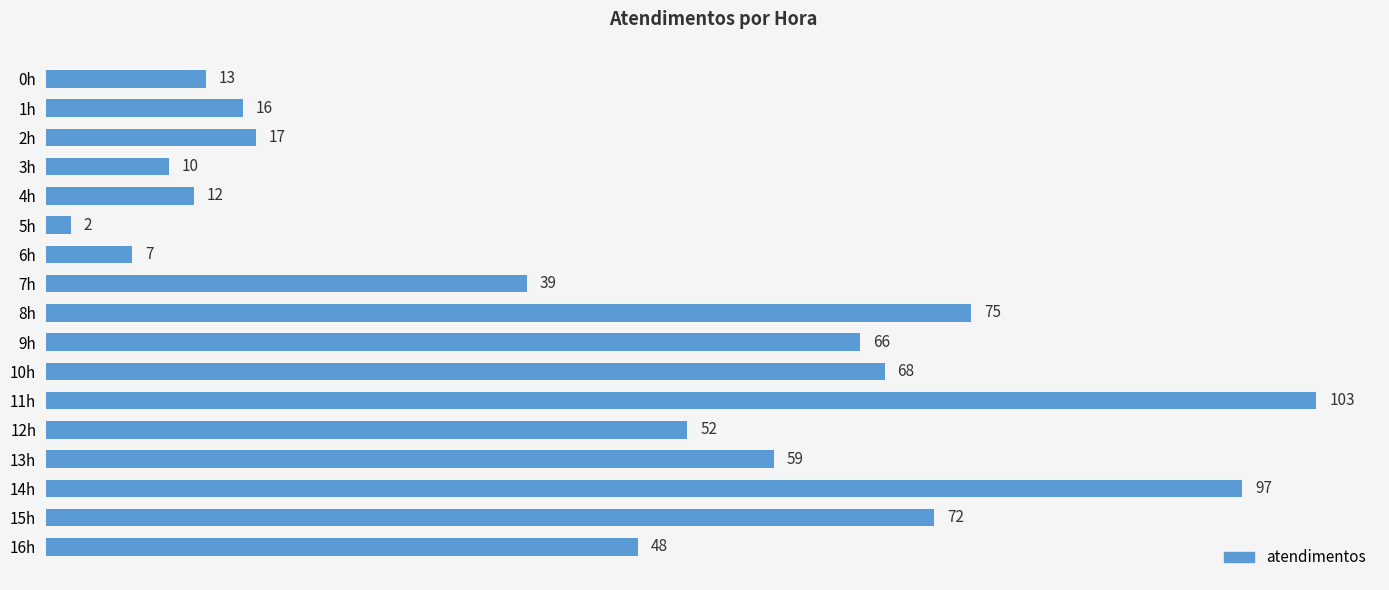

List the labels in order of value, smallest first.

5h, 6h, 3h, 4h, 0h, 1h, 2h, 7h, 16h, 12h, 13h, 9h, 10h, 15h, 8h, 14h, 11h